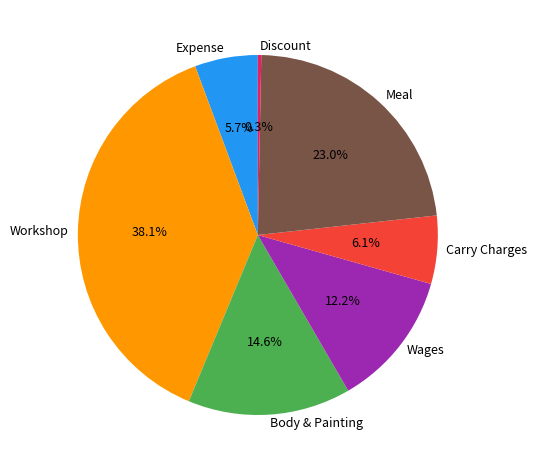

Which category has the smallest portion of the pie?

Discount